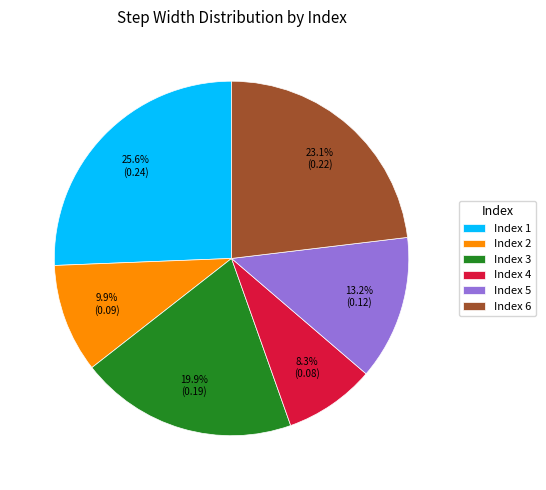

Is there a majority slice in this chart?

No